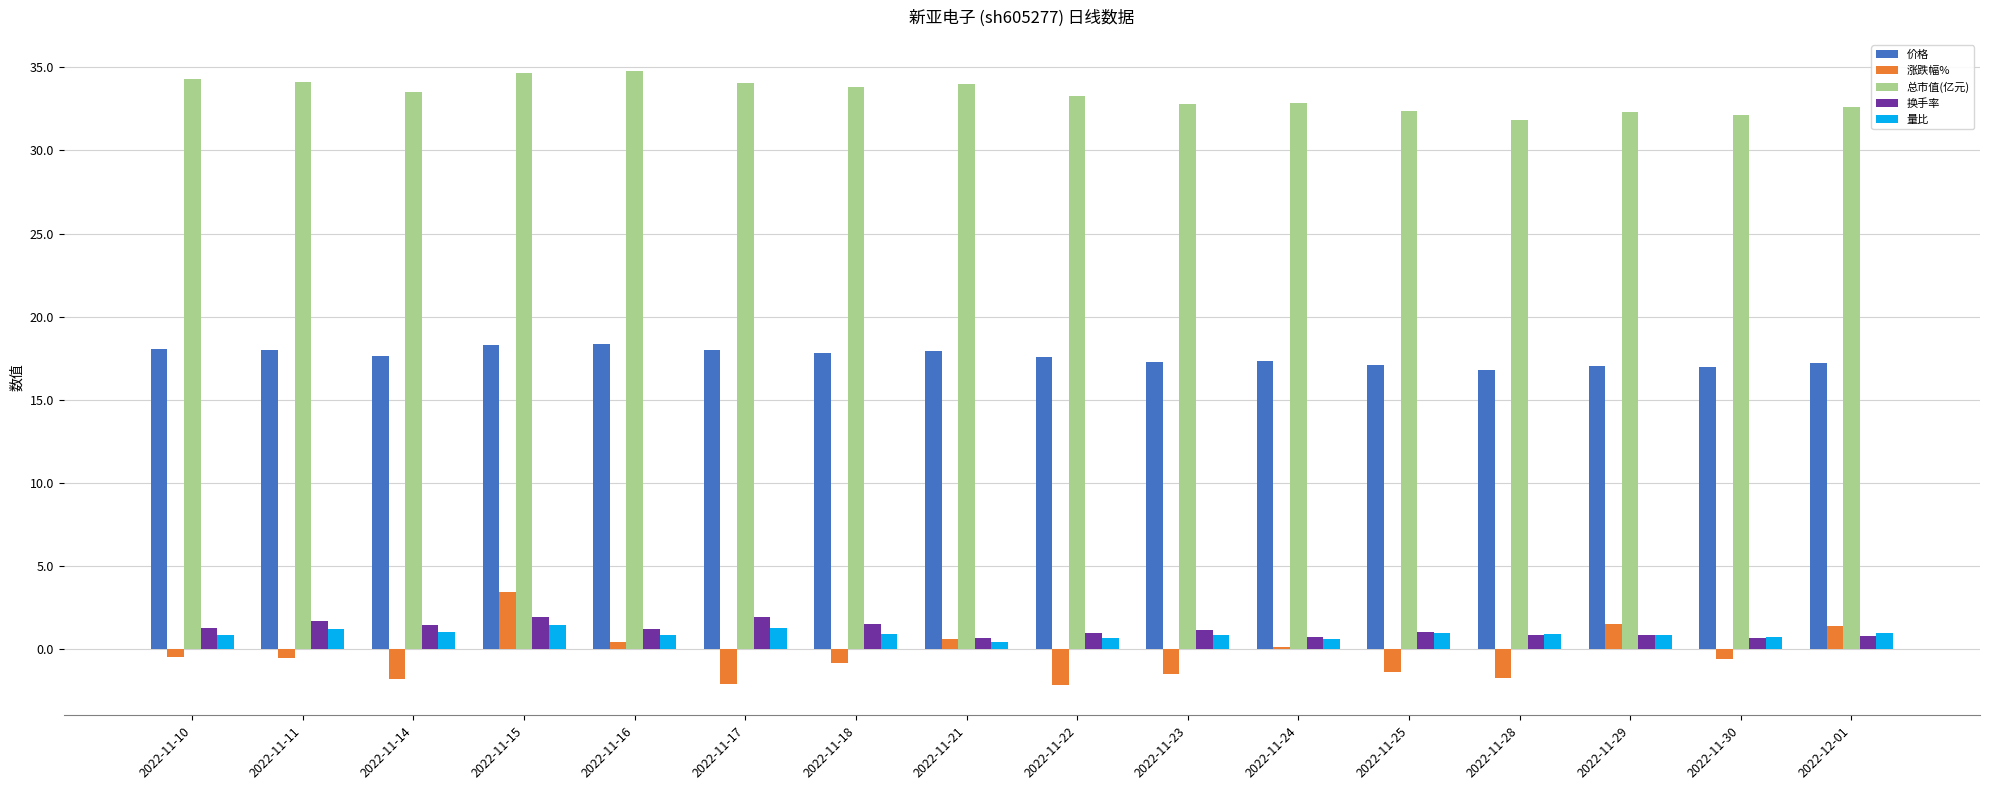

At how many categories does at least one series exceed 4?

16